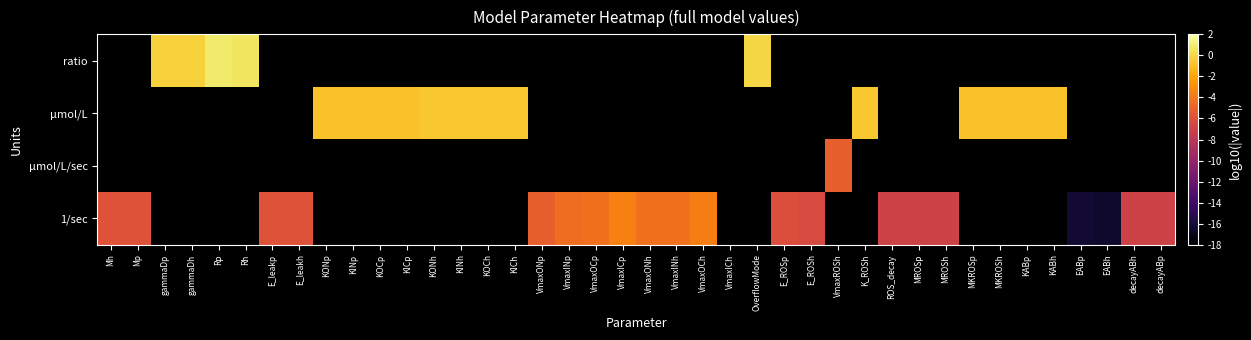

The value of µmol/L at KOCp is -1.3. True or false?

False